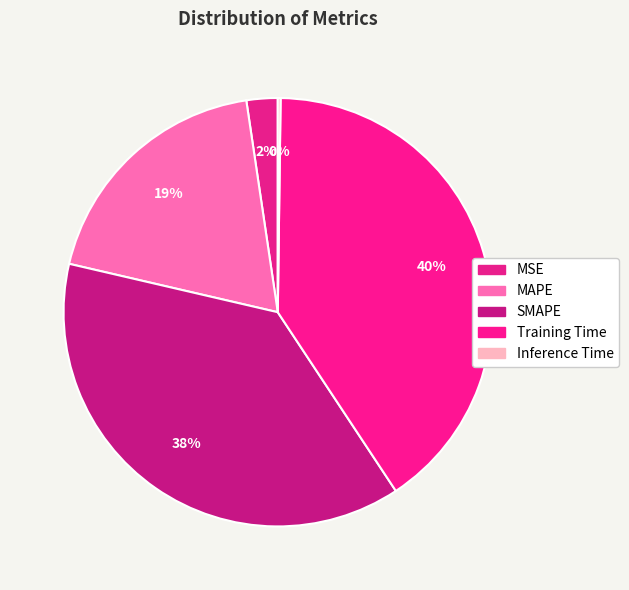

What percentage is the Training Time slice, to the nearest percent?

40%